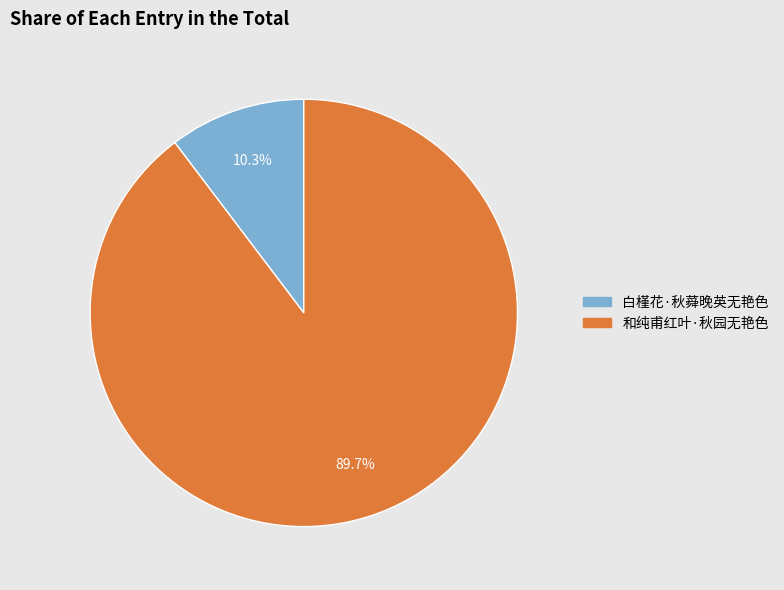

Which has a higher value, 和纯甫红叶·秋园无艳色 or 白槿花·秋蕣晚英无艳色?

和纯甫红叶·秋园无艳色